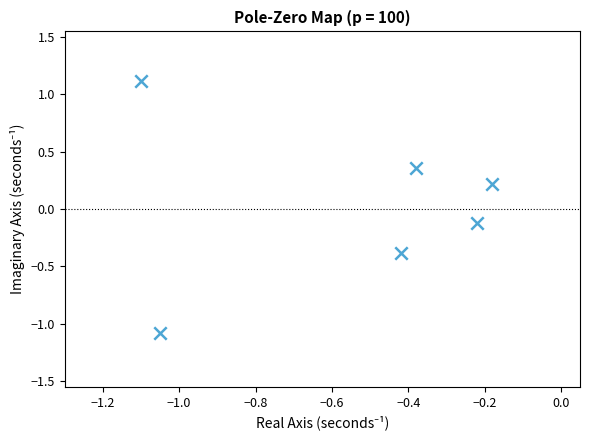

What is the range of Y values (max minus min)?

2.2